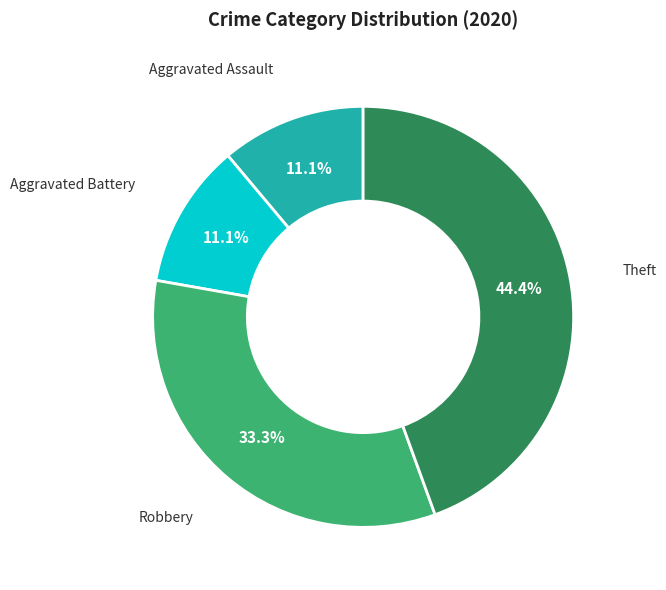

Does any single category account for the majority?

No